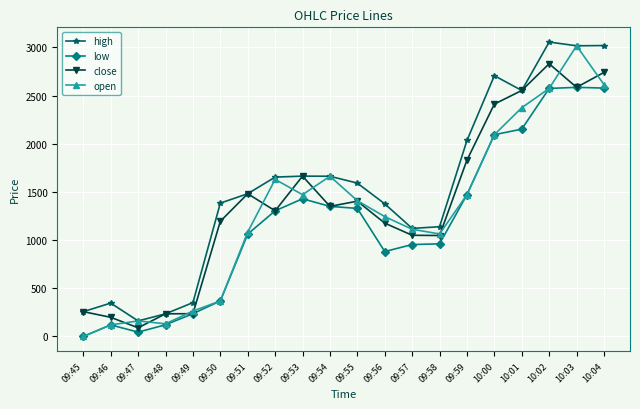

At which label does open reach its minimum?

09:45